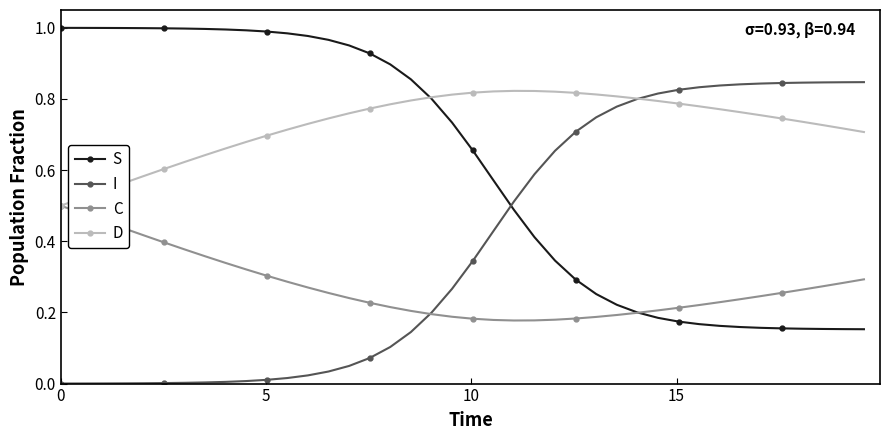

Rank the series by their average value, from lowest to highest.

C, I, S, D